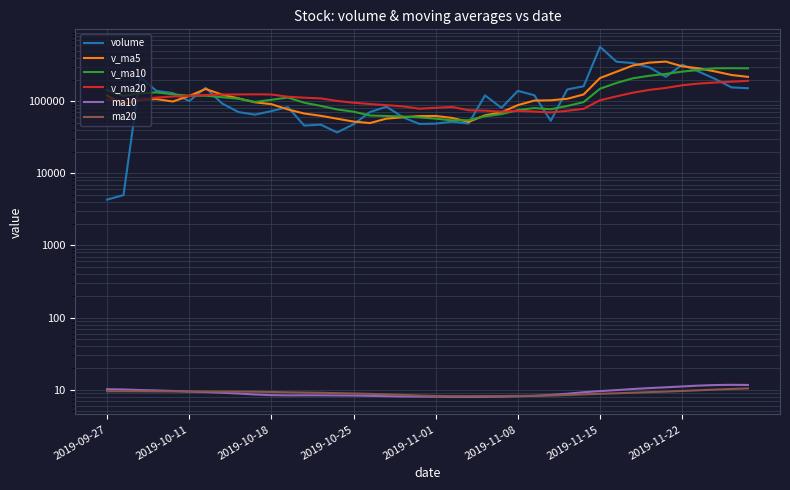

What is the difference between the second highest and second lowest values in the ma20 series?

2.1